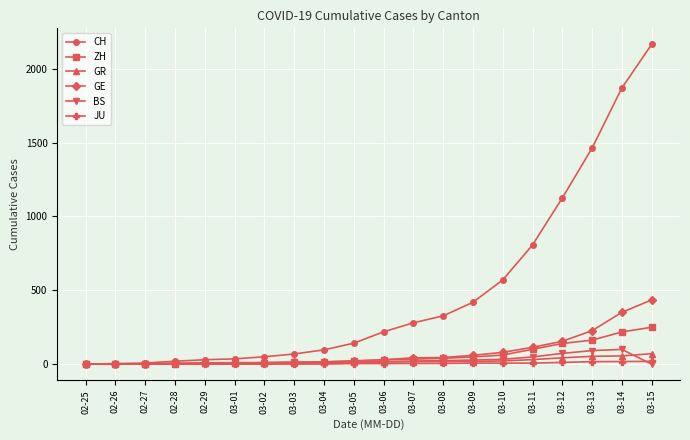

What is the highest value of the CH series?

2165